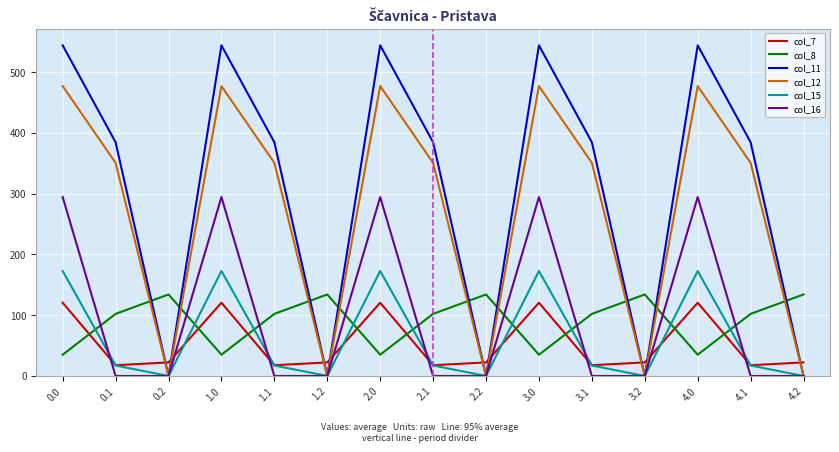

How many interior local peaks does the col_11 series have?

4